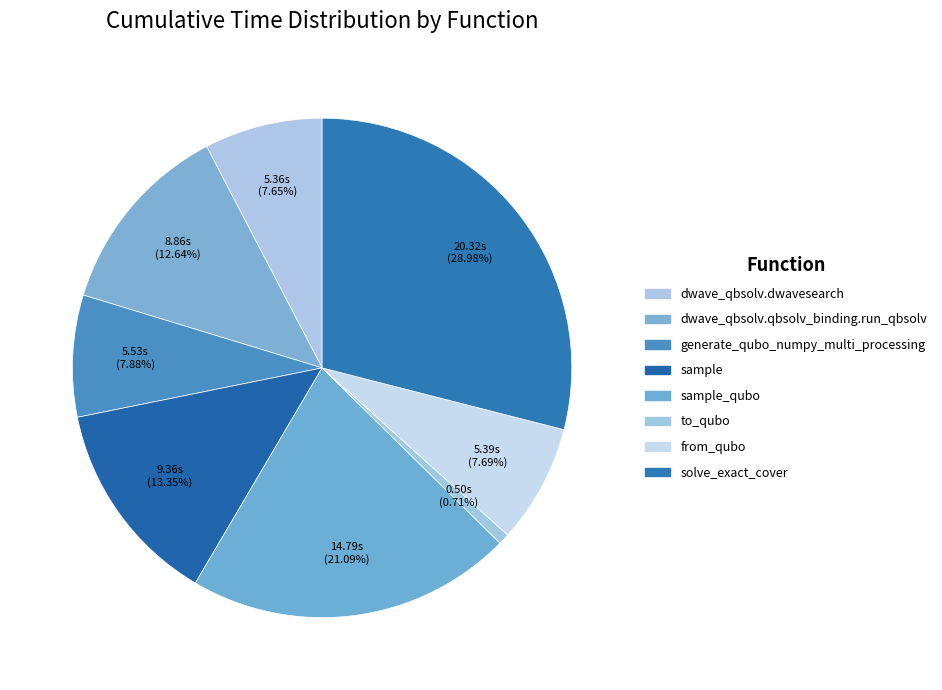

Which category has the smallest portion of the pie?

to_qubo